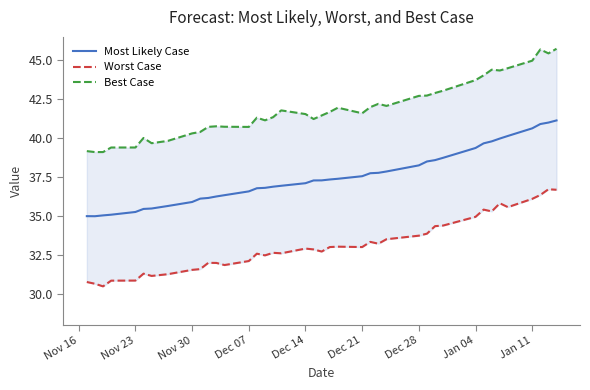

Does the chart display data point markers on the line(s)?

No